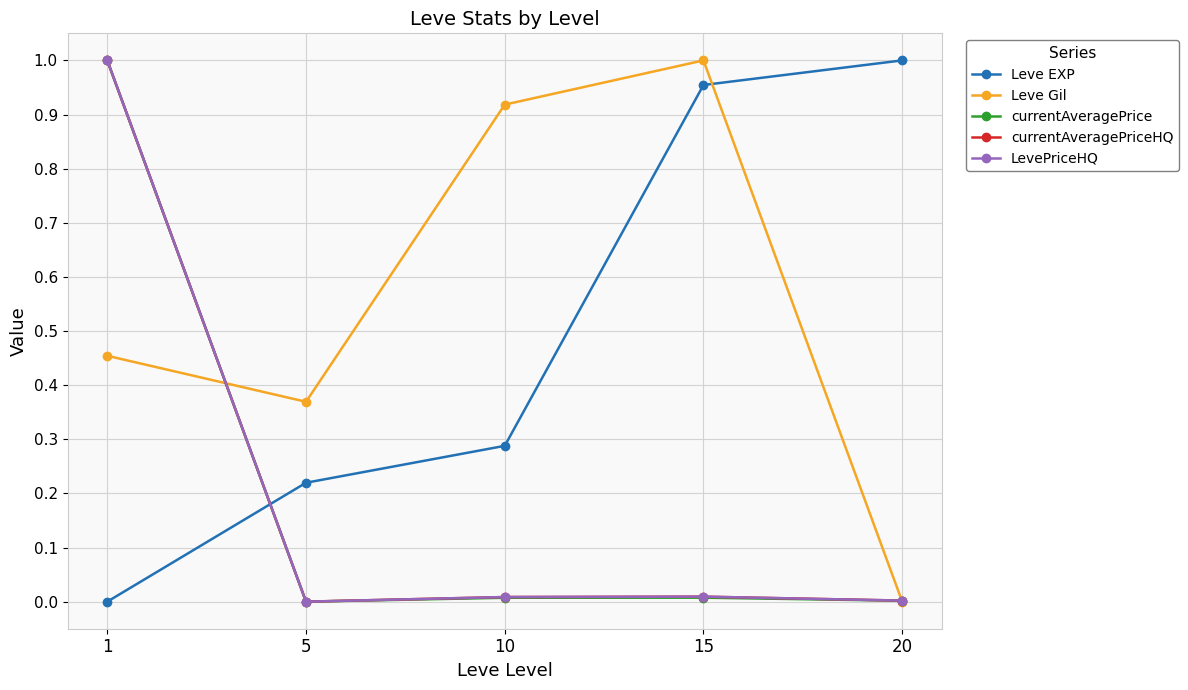

Is the value of LevePriceHQ at 5 greater than the value of Leve Gil at 1?

No